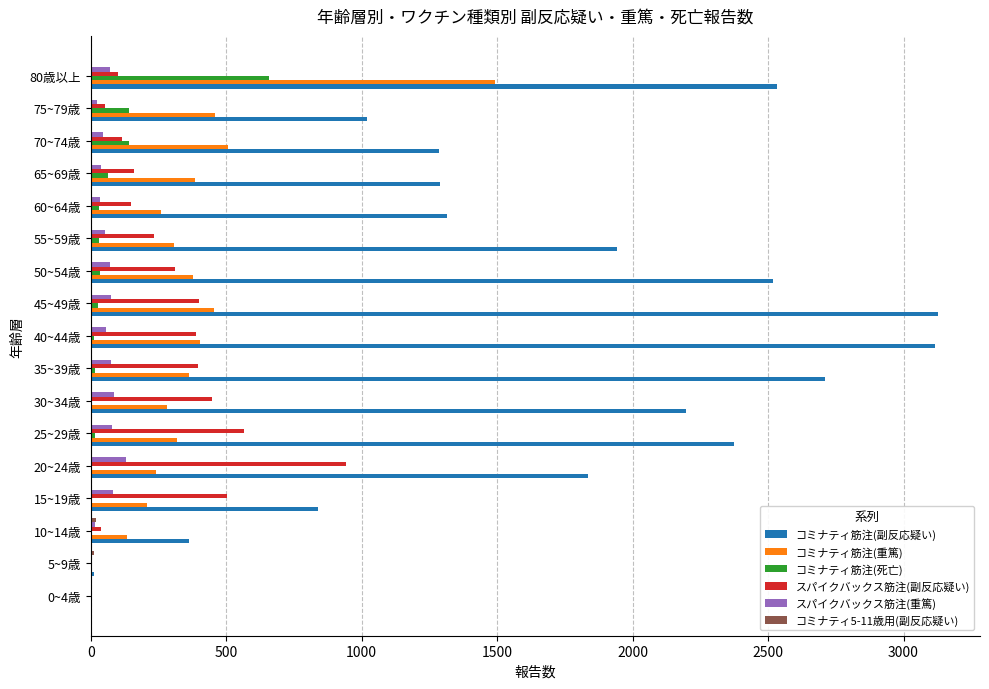

Which series has the largest total across all categories?

コミナティ筋注(副反応疑い)